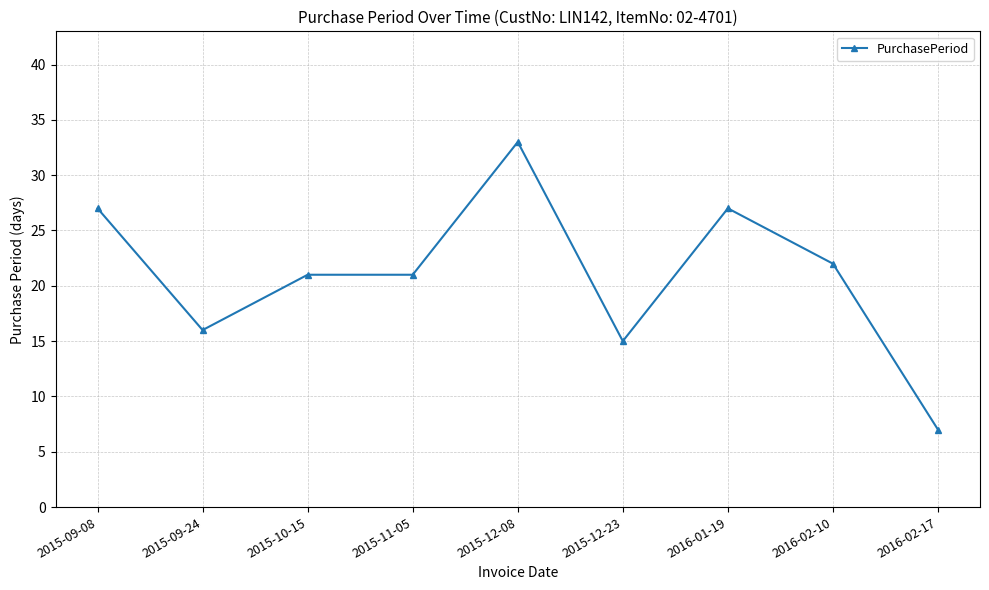

Between 2015-11-05 and 2016-02-17, which is larger?

2015-11-05